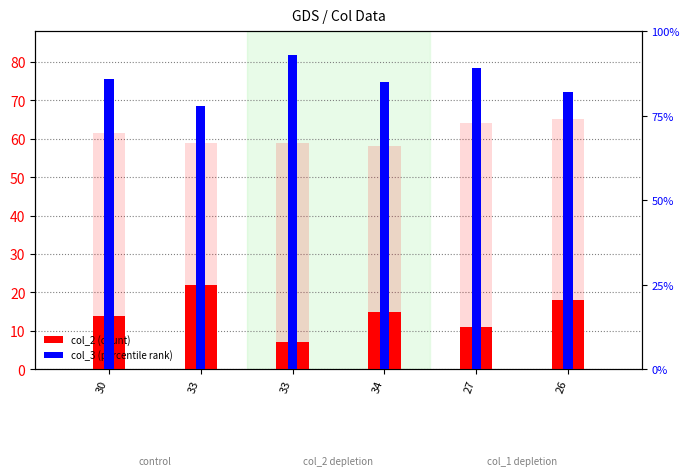

What is the maximum value for col_3?

93